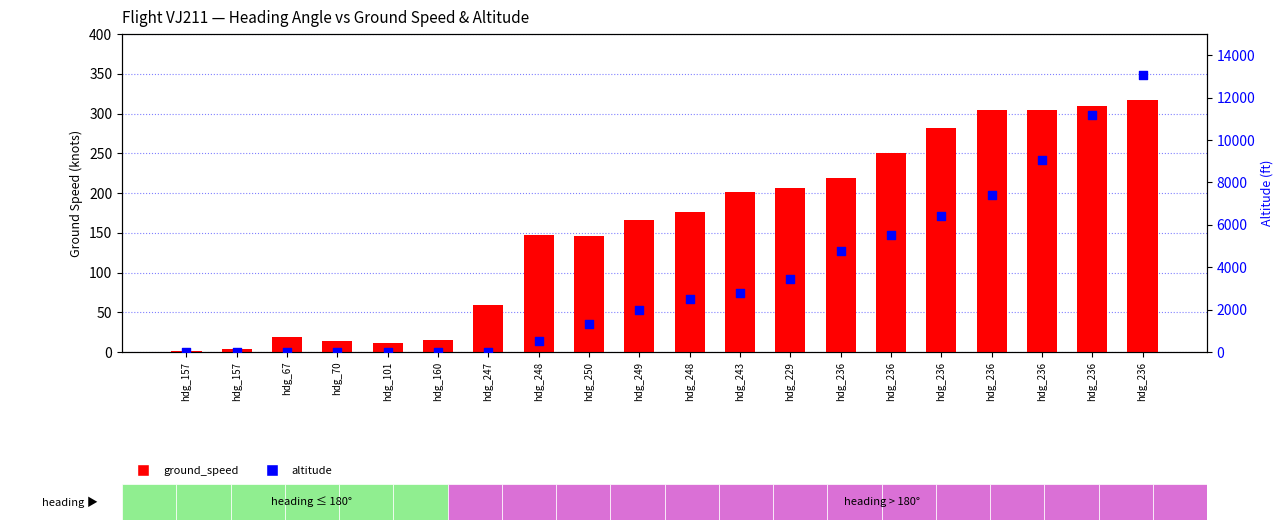

What are all the series names shown in the legend?

ground_speed, altitude